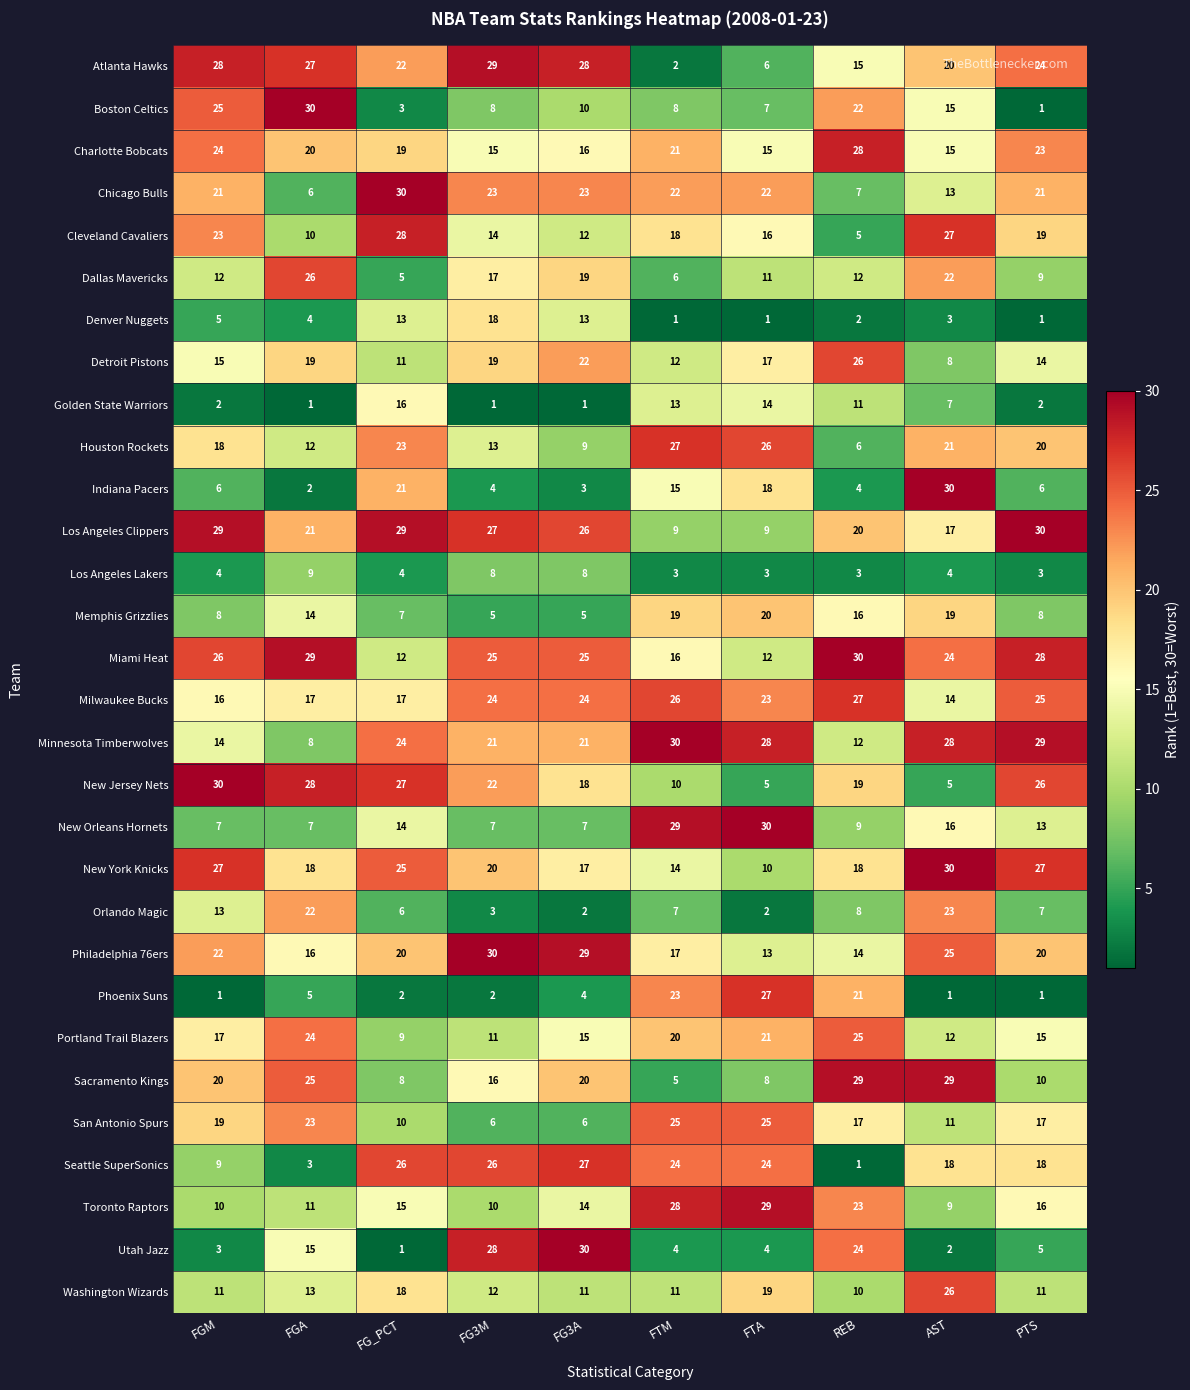

The Indiana Pacers series shows 3 at FG3A. True or false?

True